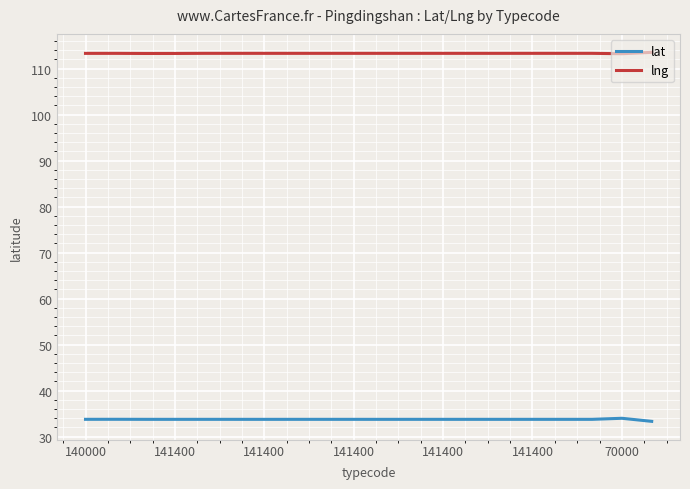

What is the lowest value of the lat series?

33.3